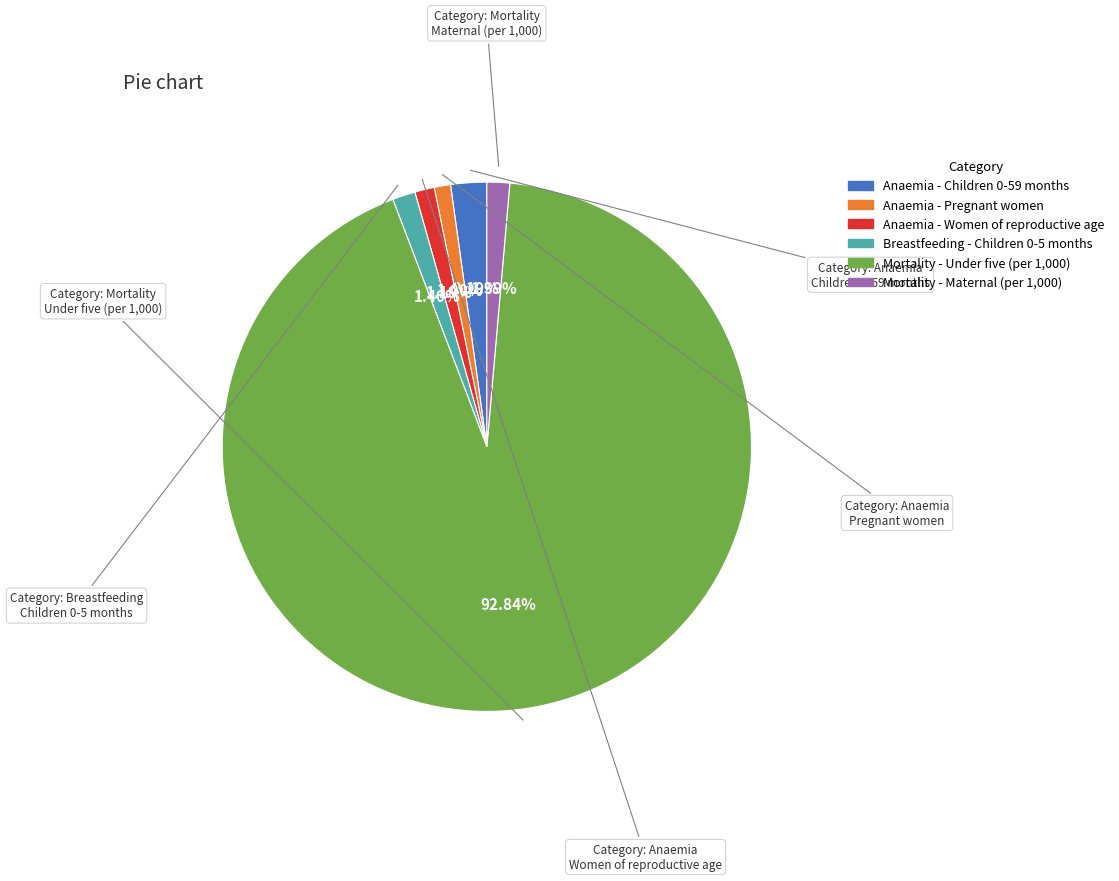

Does Mortality - Maternal (per 1,000) account for over 50% of the chart?

No